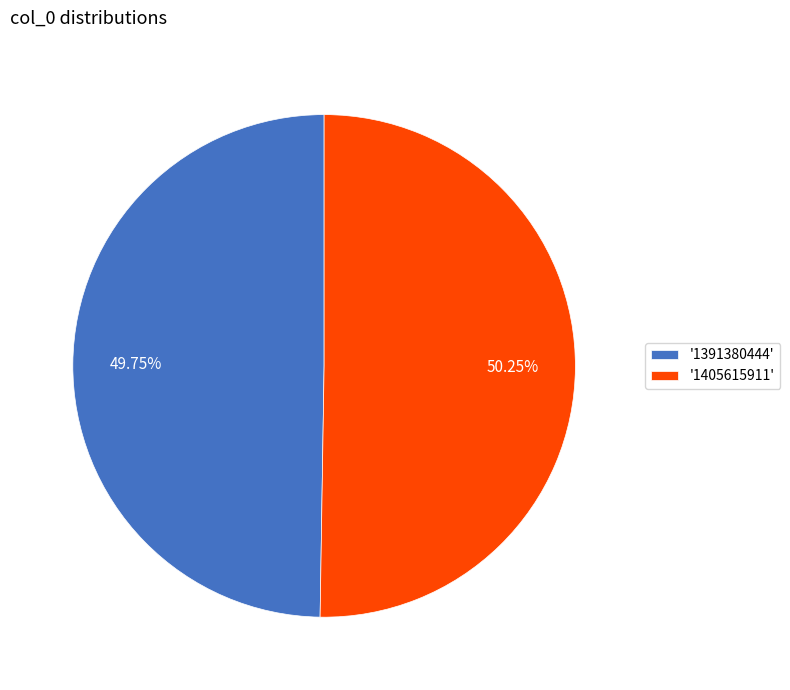

Rank the categories by value from lowest to highest.

'1391380444', '1405615911'